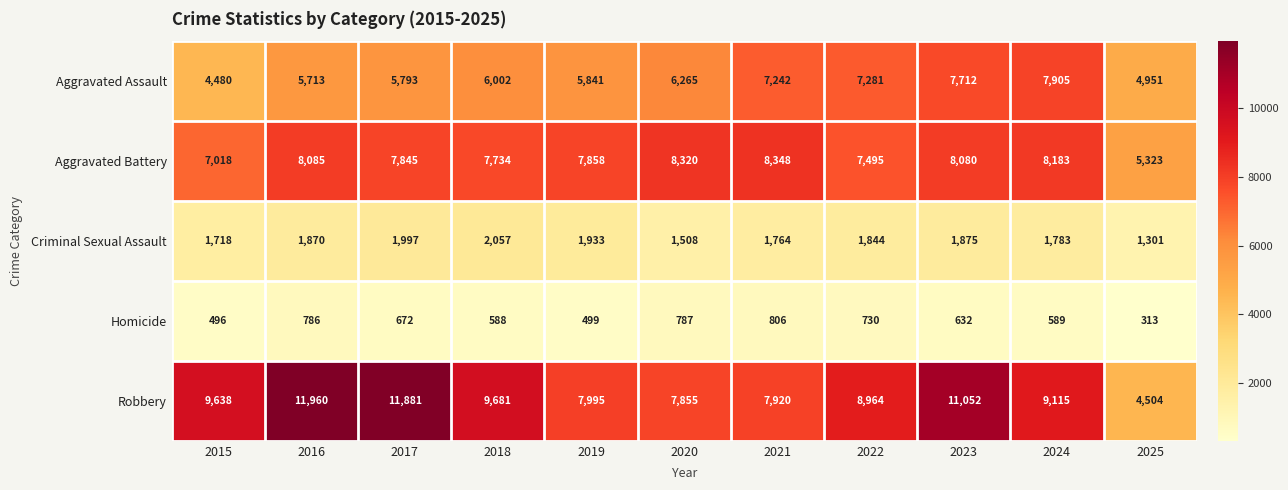

Between 2016 and 2017, which series saw the biggest shift?

Aggravated Battery